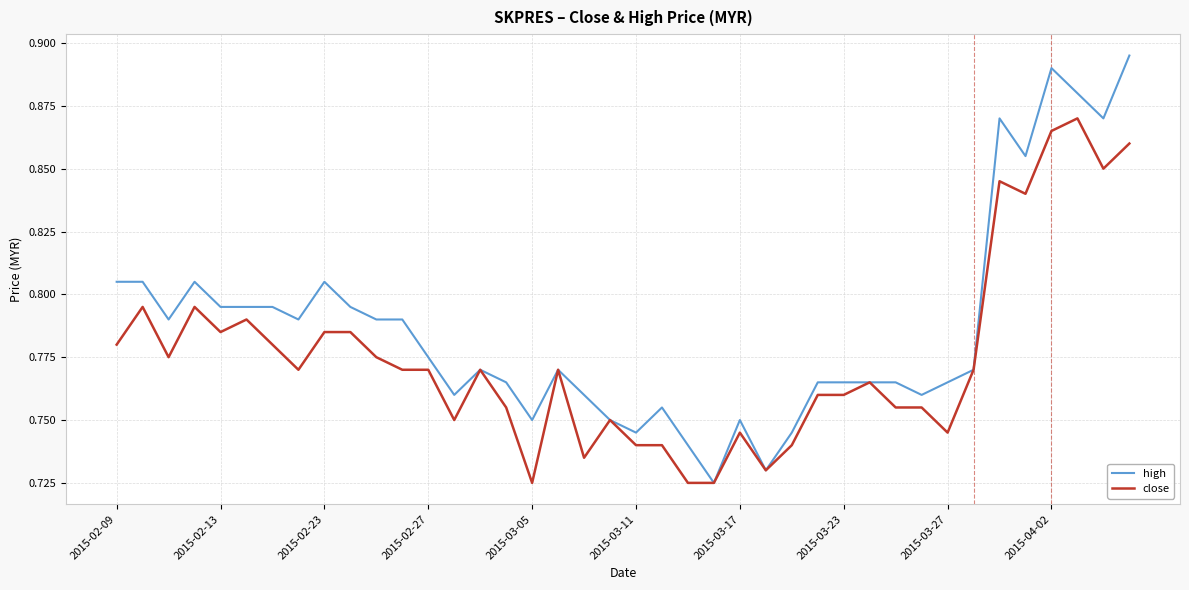

Rank the series by their maximum value, from lowest to highest.

close, high